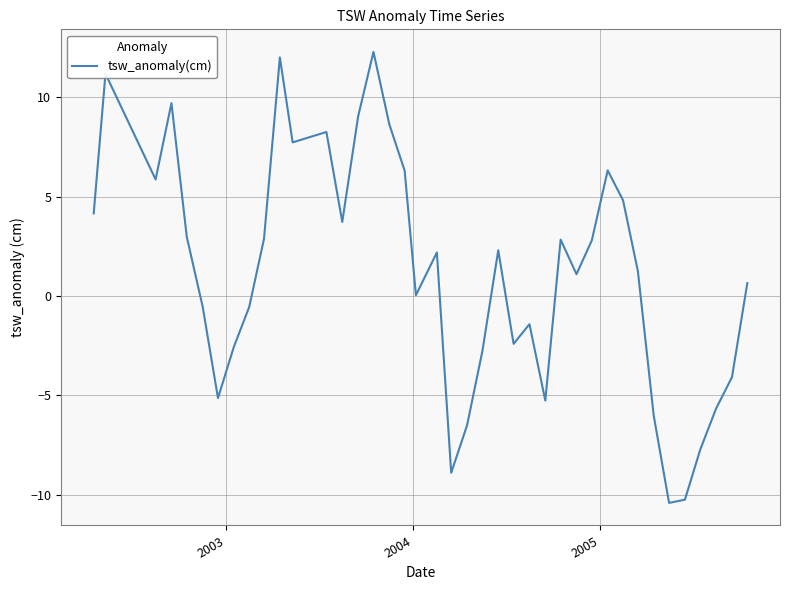

What is the smallest value displayed?

-10.4